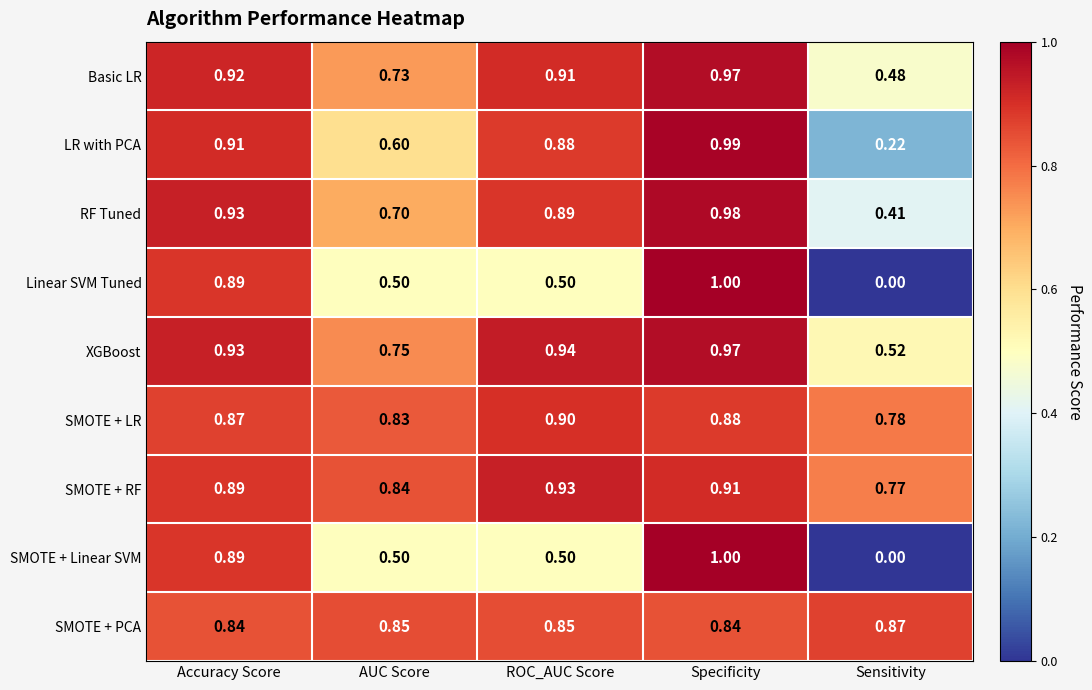

Which category has the highest value in the Basic LR series?

Specificity